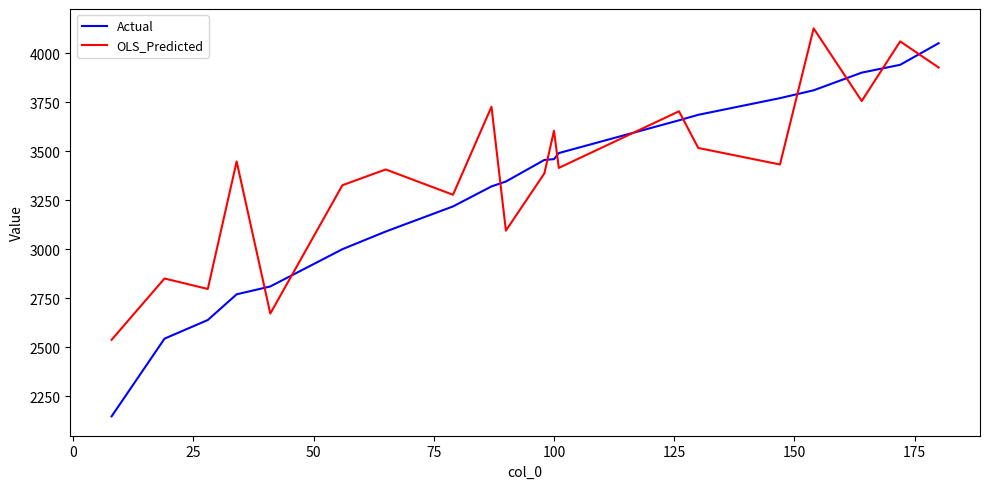

Which series has the largest total across all categories?

OLS_Predicted